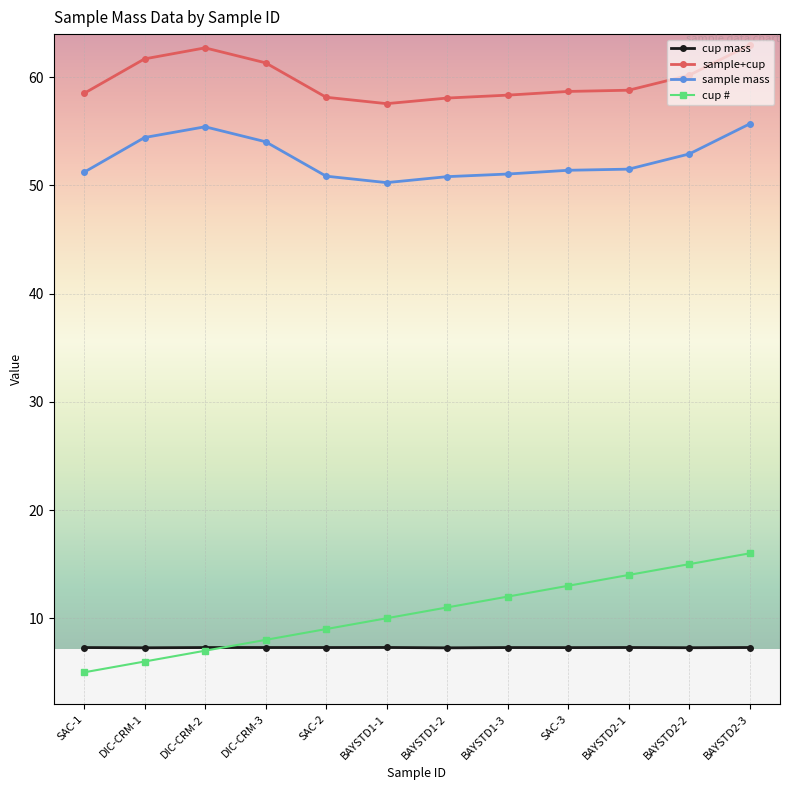

The cup # series shows 17.0 at BAYSTD1-1. True or false?

False